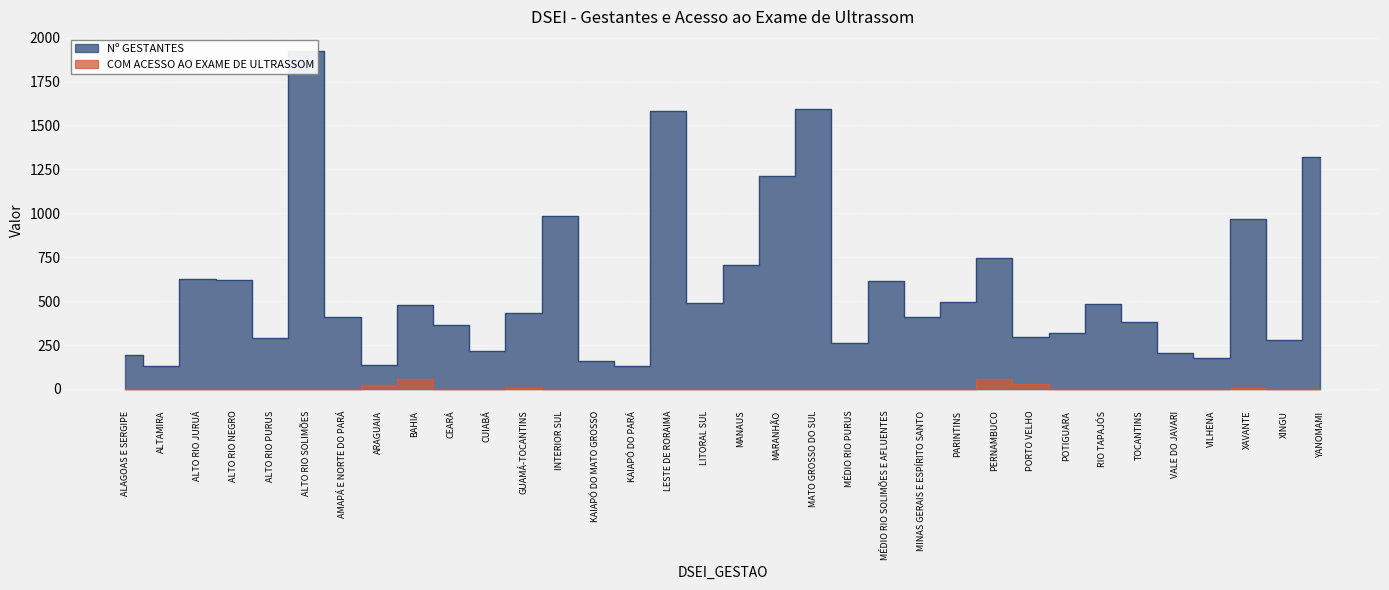

What is the label of the 13th point from the left?

INTERIOR SUL